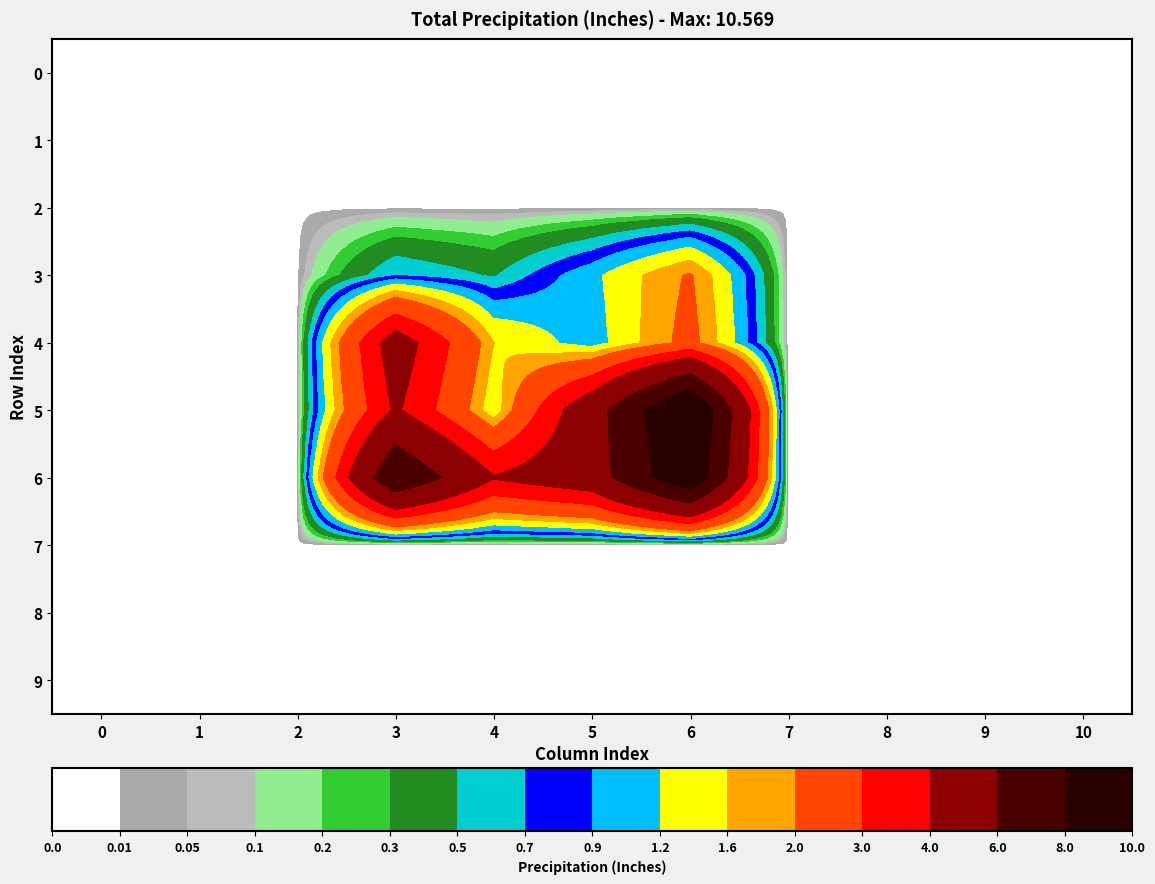

Between 2 and 0, which is larger?

2